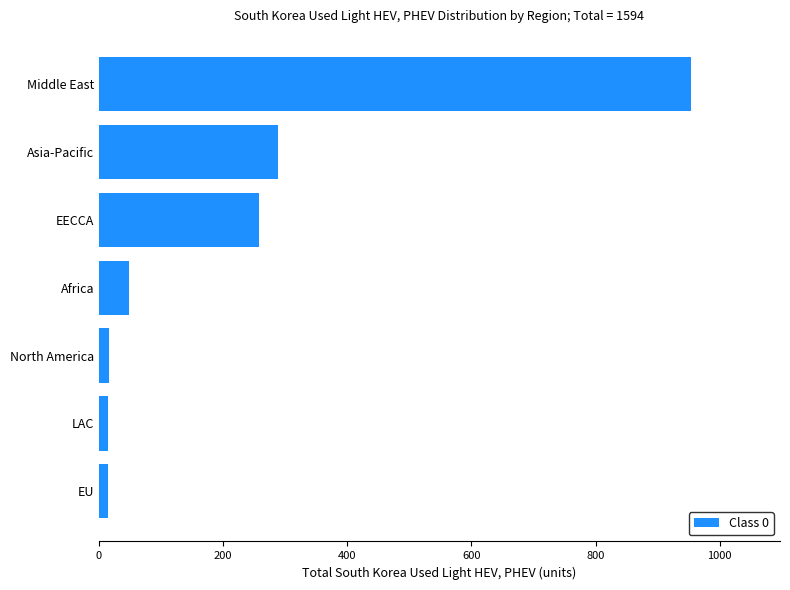

What is the label of the 7th bar from the bottom?

Middle East